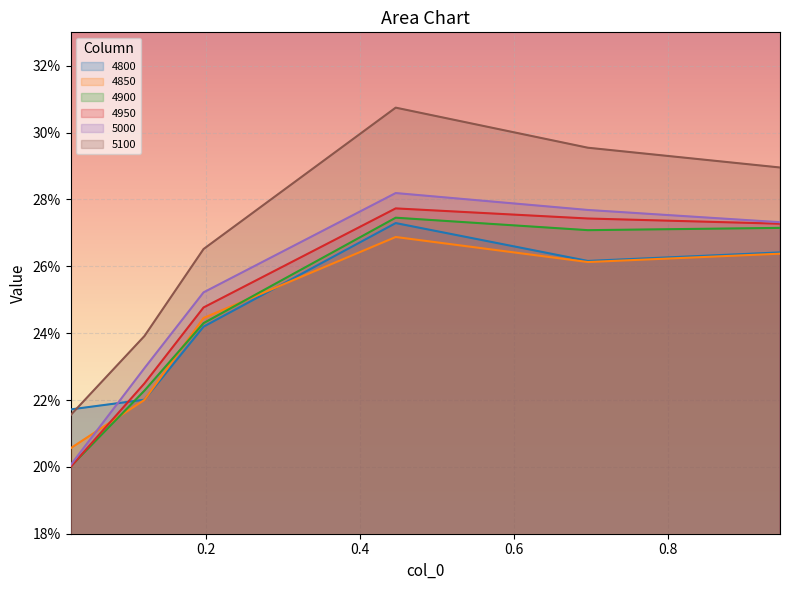

At which label does 5100 reach its peak?

0.4465753424657534